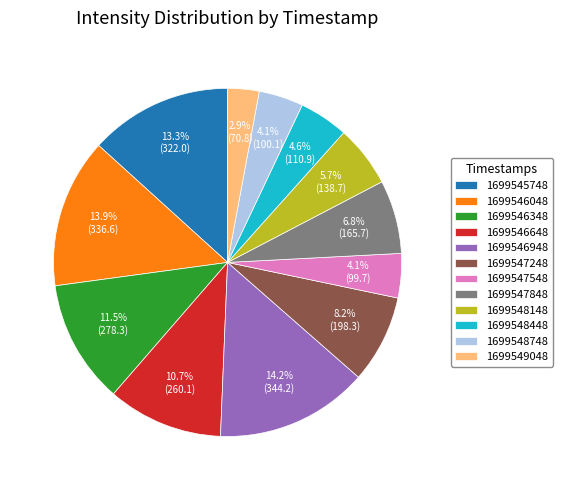

What portion of the pie excludes 1699549048?

97.1%